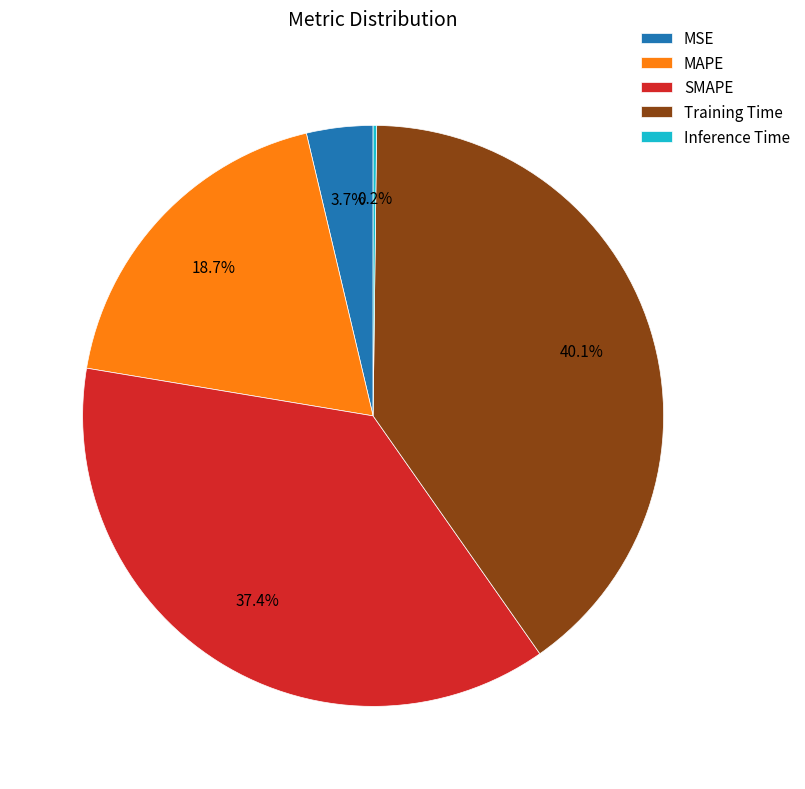

To the nearest percent, what is the difference between the Training Time and MAPE slice percentages?

21%